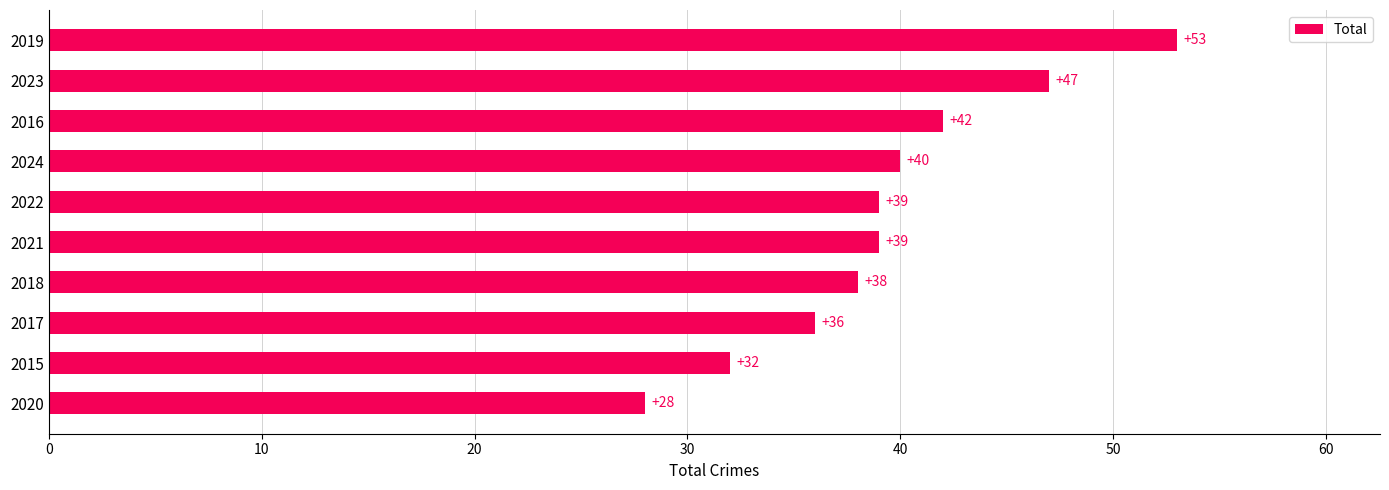

Read the value at 2018.

38